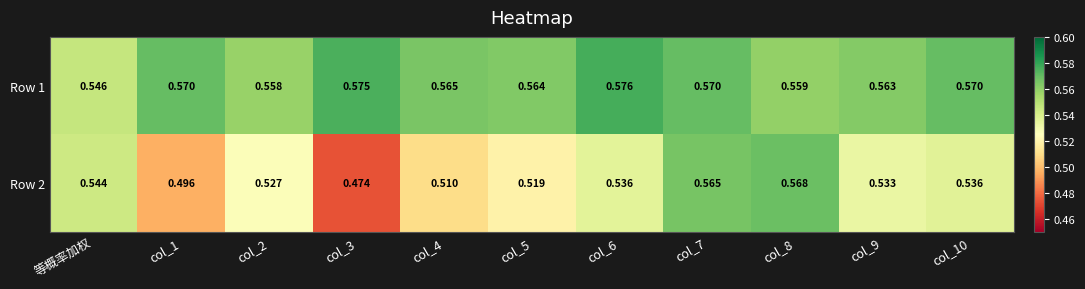

Where is Row 1 nearest to the value 0?

等概率加权